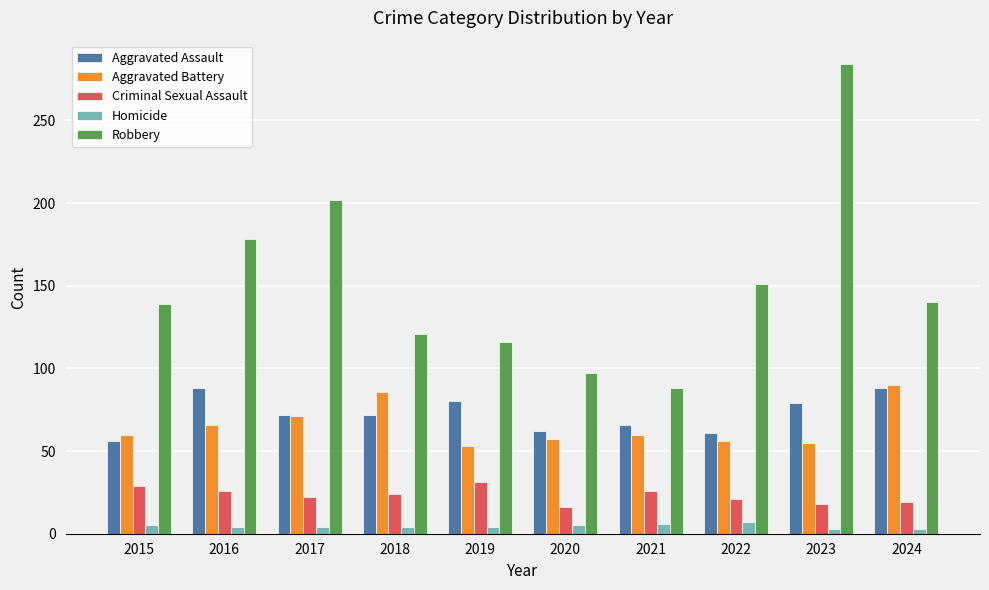

What is the approximate value of Criminal Sexual Assault at 2022?

21